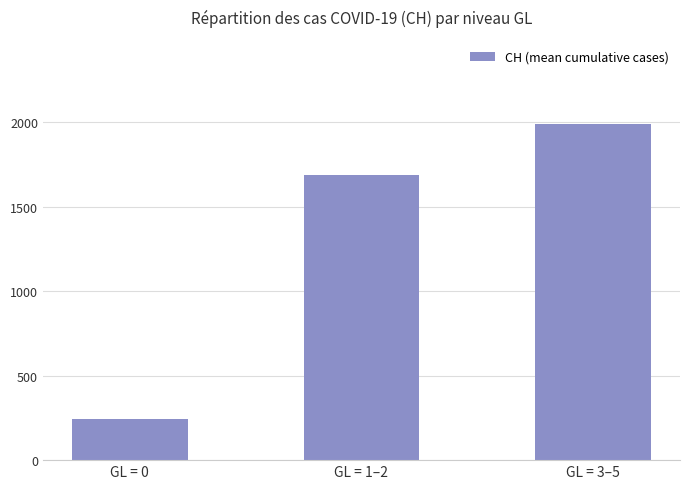

What is the difference between the second highest and minimum values?

1445